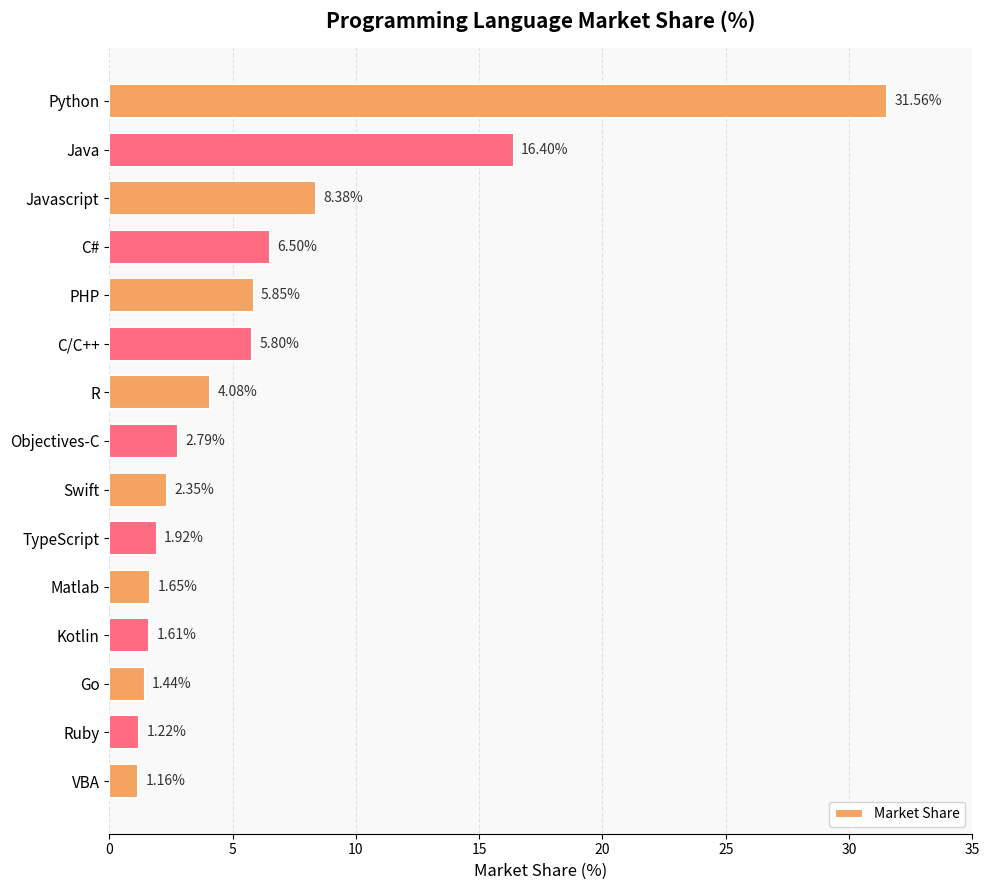

What is the label of the 9th bar from the top?

Swift